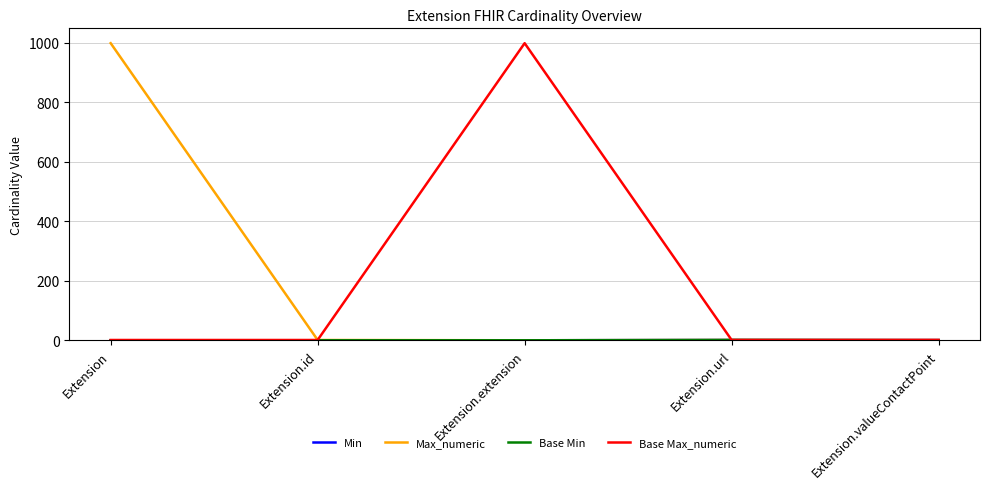

How many lines are shown in the chart?

4